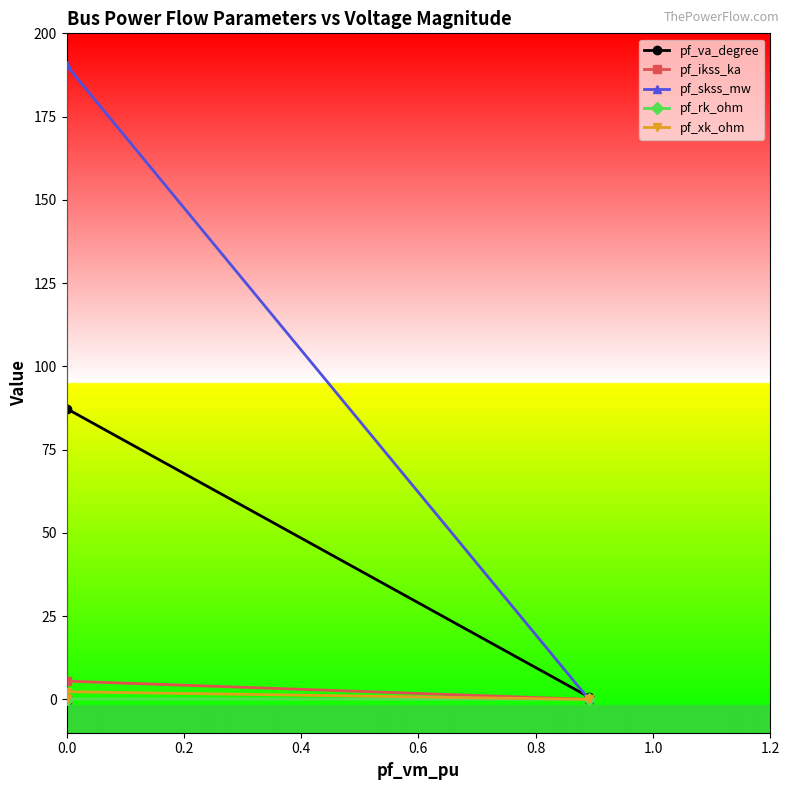

True or false: pf_va_degree has more than 1 interior local peaks.

False